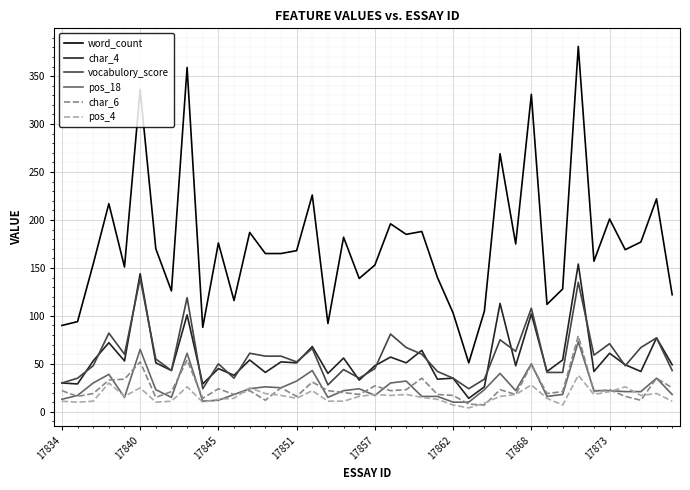

What is the maximum value shown in the chart?

381